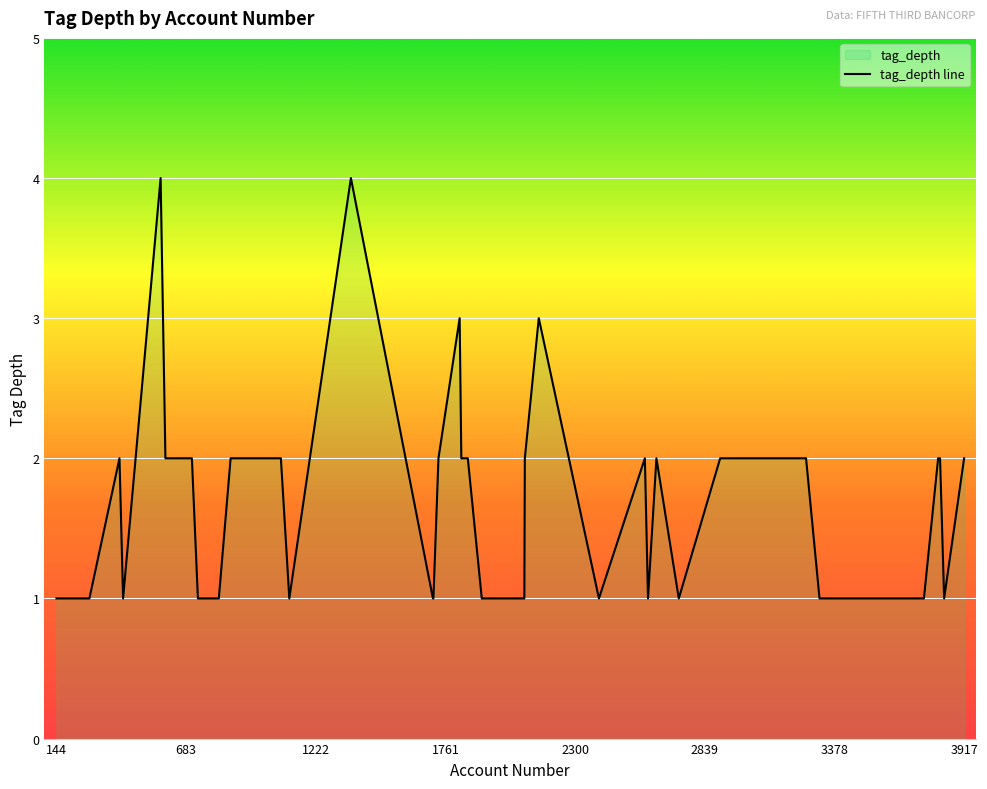

Reading left to right, extract all data points from this chart.

2091=2	2590=2	1912=1	1077=2	1820=3	2399=1	819=1	2089=1	1709=1	1854=2	2149=3	2903=2	281=1	3817=2	3809=2	144=1	2603=1	2731=1	707=2	732=1	421=1	406=2	1112=1	1827=2	2638=2	3154=2	3465=1	3750=1	3834=1	3316=1	3260=2	3917=2	1732=2	1711=1	1368=4	868=2	577=4	173=1	232=1	597=2